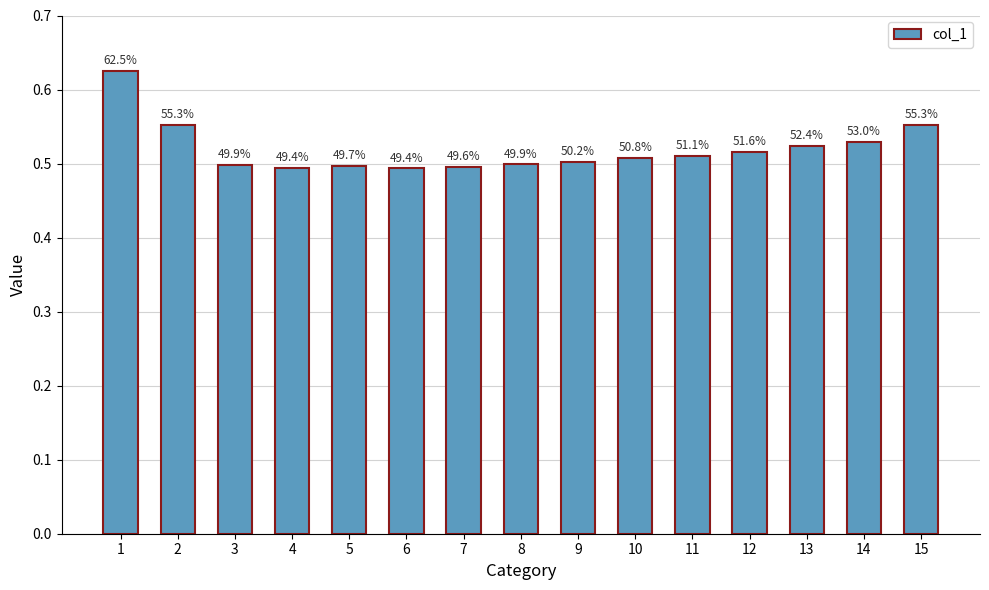

How many bars are there in total?

15